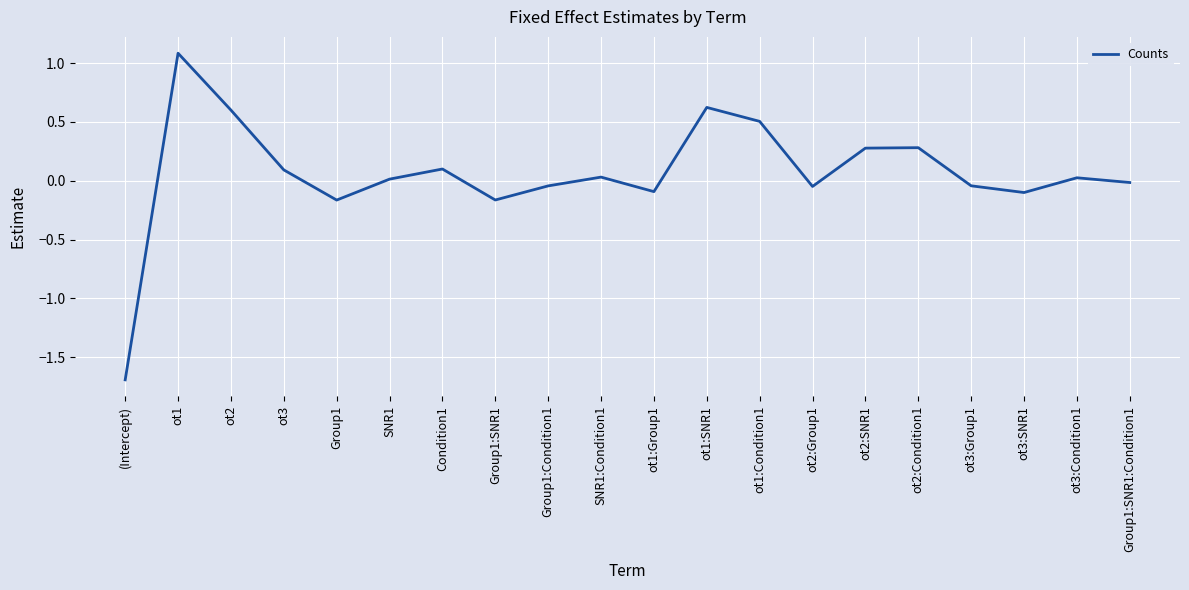

Between SNR1:Condition1 and ot2:Condition1, which is larger?

ot2:Condition1